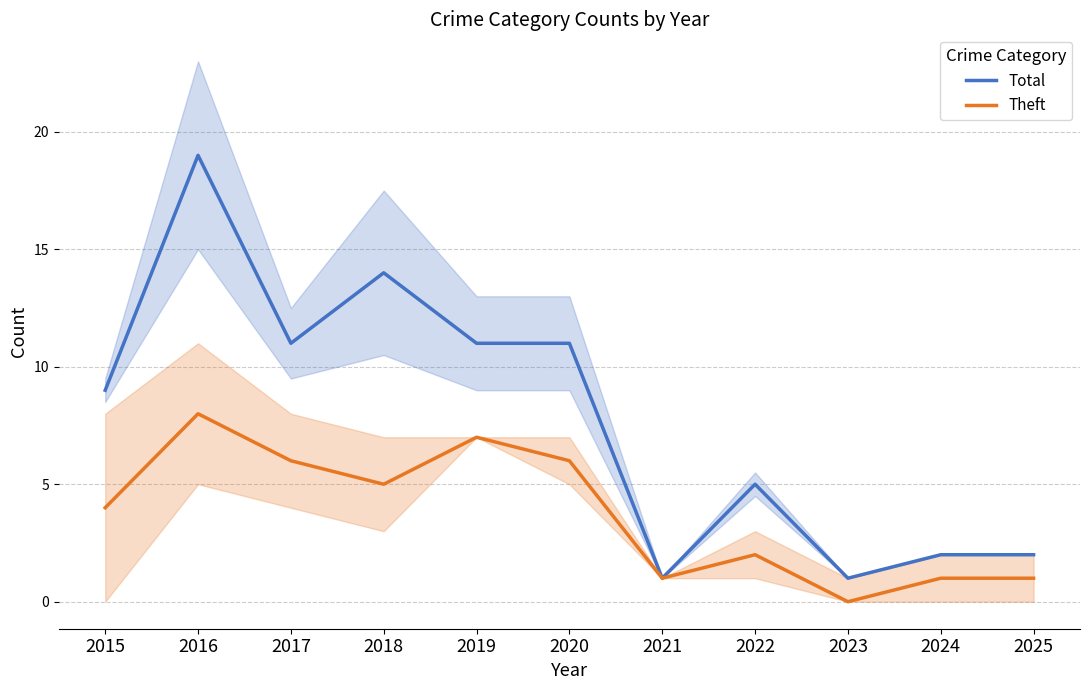

Is the value of Total at 2015 greater than the value of Theft at 2019?

Yes